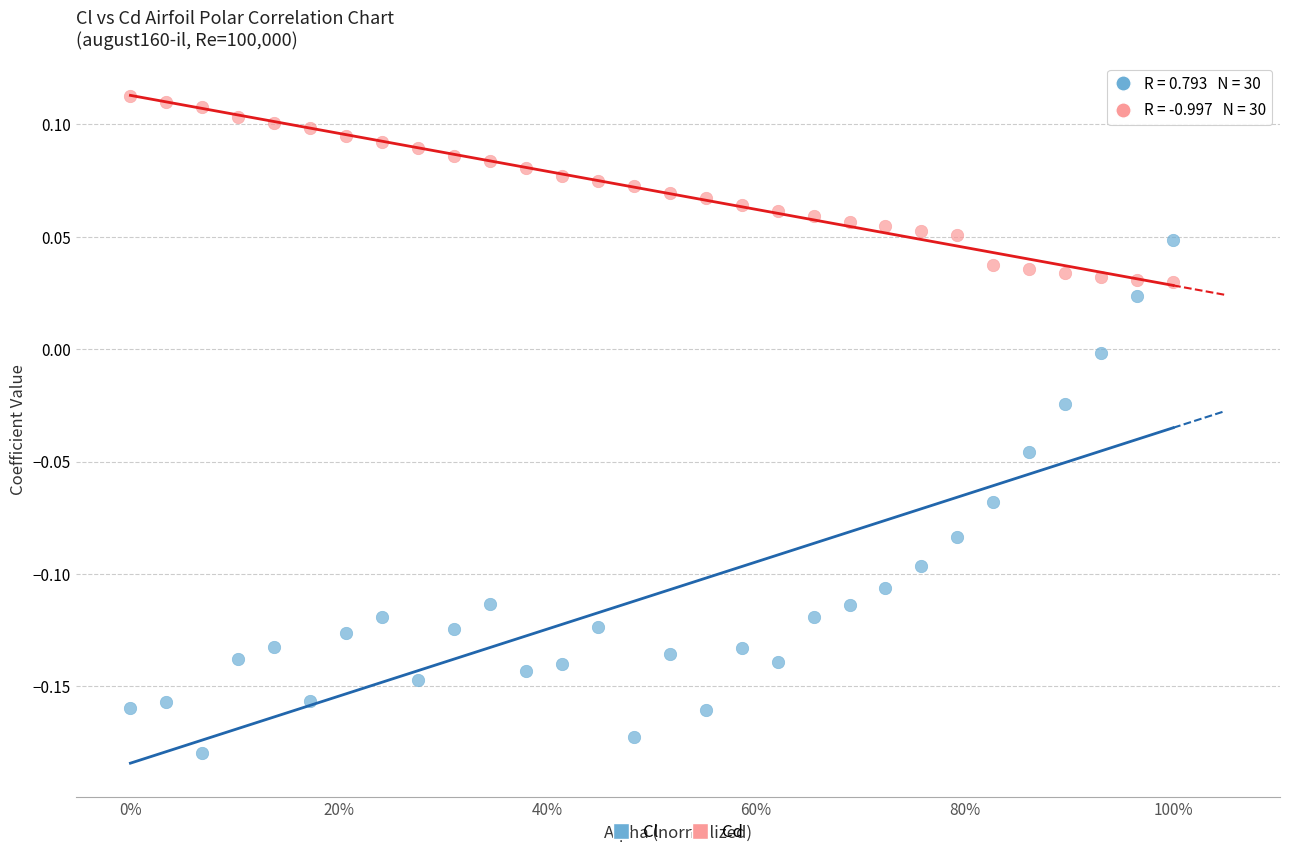

Which series contains the highest Y value?

Cd